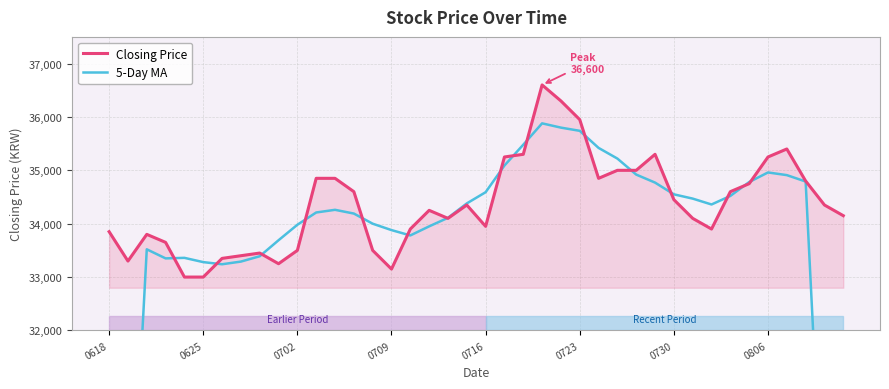

What are all the series names shown in the legend?

Closing Price, 5-Day MA